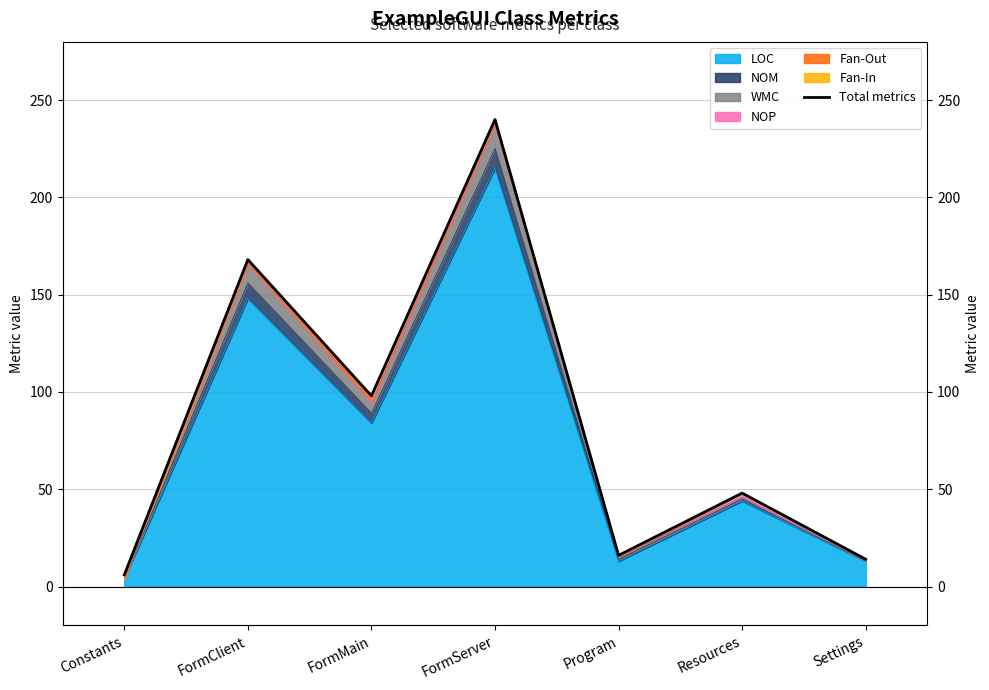

True or false: the data shows 263 at FormClient.

False